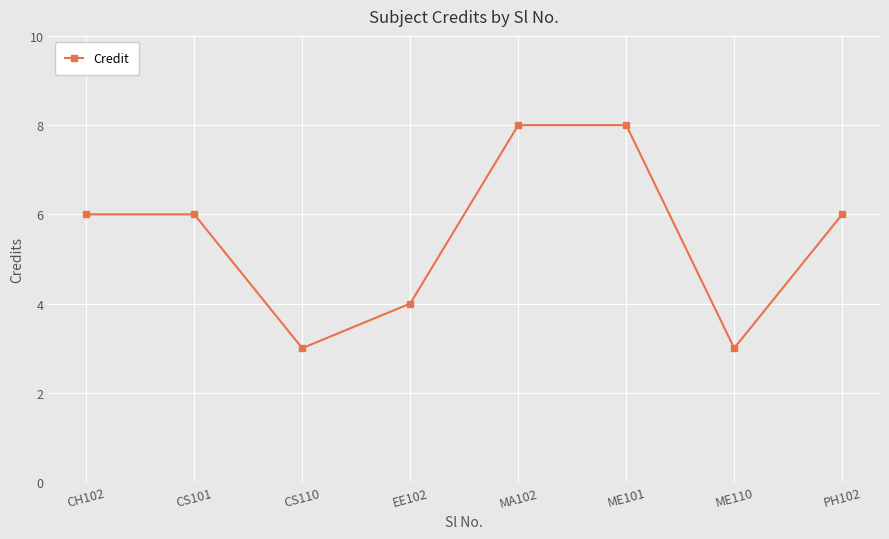

How many interior local valleys (lower than both neighbors) does the data have?

2